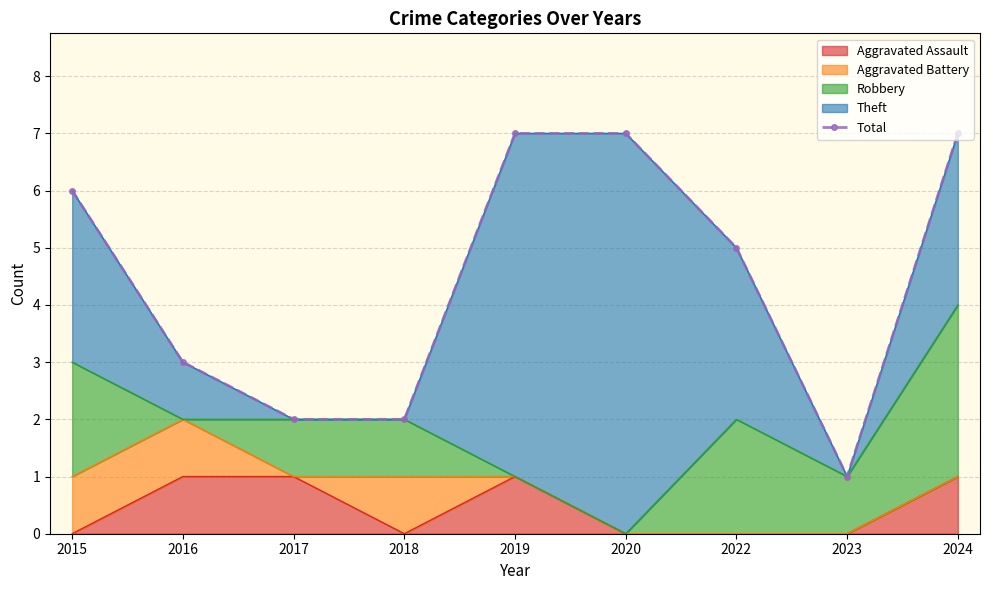

What is the difference between the second highest and second lowest values?

5